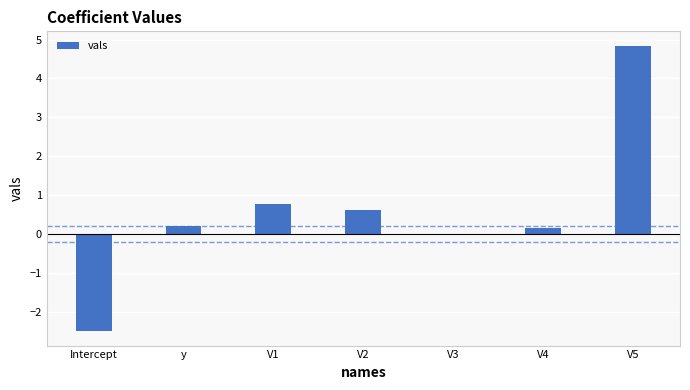

What is the change in value from y to V1?

+0.6